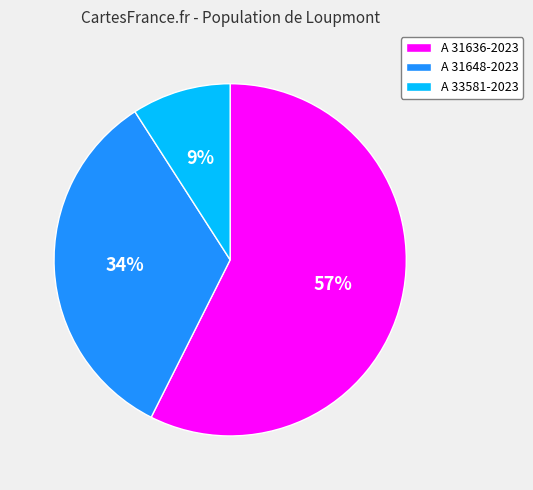

Is the sum of A 31636-2023 and A 33581-2023 greater than half?

Yes